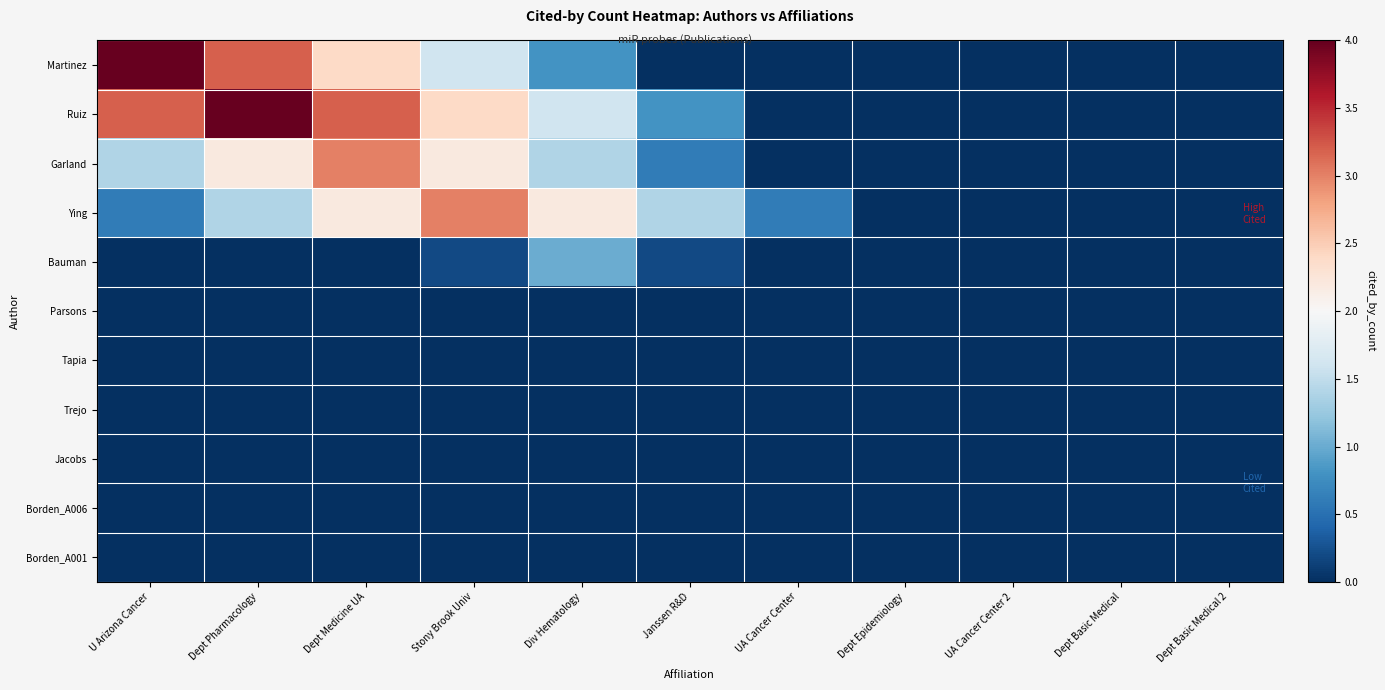

Reading left to right, what are all the values shown in this chart?

Martinez: U Arizona Cancer=4.0	Dept Pharmacology=3.2	Dept Medicine UA=2.4	Stony Brook Univ=1.6	Div Hematology=0.8	Janssen R&D=0.0	UA Cancer Center=0.0	Dept Epidemiology=0.0	UA Cancer Center 2=0.0	Dept Basic Medical=0.0	Dept Basic Medical 2=0.0
Ruiz: U Arizona Cancer=3.2	Dept Pharmacology=4.0	Dept Medicine UA=3.2	Stony Brook Univ=2.4	Div Hematology=1.6	Janssen R&D=0.8	UA Cancer Center=0.0	Dept Epidemiology=0.0	UA Cancer Center 2=0.0	Dept Basic Medical=0.0	Dept Basic Medical 2=0.0
Garland: U Arizona Cancer=1.4	Dept Pharmacology=2.2	Dept Medicine UA=3.0	Stony Brook Univ=2.2	Div Hematology=1.4	Janssen R&D=0.6	UA Cancer Center=0.0	Dept Epidemiology=0.0	UA Cancer Center 2=0.0	Dept Basic Medical=0.0	Dept Basic Medical 2=0.0
Ying: U Arizona Cancer=0.6	Dept Pharmacology=1.4	Dept Medicine UA=2.2	Stony Brook Univ=3.0	Div Hematology=2.2	Janssen R&D=1.4	UA Cancer Center=0.6	Dept Epidemiology=0.0	UA Cancer Center 2=0.0	Dept Basic Medical=0.0	Dept Basic Medical 2=0.0
Bauman: U Arizona Cancer=0.0	Dept Pharmacology=0.0	Dept Medicine UA=0.0	Stony Brook Univ=0.2	Div Hematology=1.0	Janssen R&D=0.2	UA Cancer Center=0.0	Dept Epidemiology=0.0	UA Cancer Center 2=0.0	Dept Basic Medical=0.0	Dept Basic Medical 2=0.0
Parsons: U Arizona Cancer=0.0	Dept Pharmacology=0.0	Dept Medicine UA=0.0	Stony Brook Univ=0.0	Div Hematology=0.0	Janssen R&D=0.0	UA Cancer Center=0.0	Dept Epidemiology=0.0	UA Cancer Center 2=0.0	Dept Basic Medical=0.0	Dept Basic Medical 2=0.0
Tapia: U Arizona Cancer=0.0	Dept Pharmacology=0.0	Dept Medicine UA=0.0	Stony Brook Univ=0.0	Div Hematology=0.0	Janssen R&D=0.0	UA Cancer Center=0.0	Dept Epidemiology=0.0	UA Cancer Center 2=0.0	Dept Basic Medical=0.0	Dept Basic Medical 2=0.0
Trejo: U Arizona Cancer=0.0	Dept Pharmacology=0.0	Dept Medicine UA=0.0	Stony Brook Univ=0.0	Div Hematology=0.0	Janssen R&D=0.0	UA Cancer Center=0.0	Dept Epidemiology=0.0	UA Cancer Center 2=0.0	Dept Basic Medical=0.0	Dept Basic Medical 2=0.0
Jacobs: U Arizona Cancer=0.0	Dept Pharmacology=0.0	Dept Medicine UA=0.0	Stony Brook Univ=0.0	Div Hematology=0.0	Janssen R&D=0.0	UA Cancer Center=0.0	Dept Epidemiology=0.0	UA Cancer Center 2=0.0	Dept Basic Medical=0.0	Dept Basic Medical 2=0.0
Borden_A006: U Arizona Cancer=0.0	Dept Pharmacology=0.0	Dept Medicine UA=0.0	Stony Brook Univ=0.0	Div Hematology=0.0	Janssen R&D=0.0	UA Cancer Center=0.0	Dept Epidemiology=0.0	UA Cancer Center 2=0.0	Dept Basic Medical=0.0	Dept Basic Medical 2=0.0
Borden_A001: U Arizona Cancer=0.0	Dept Pharmacology=0.0	Dept Medicine UA=0.0	Stony Brook Univ=0.0	Div Hematology=0.0	Janssen R&D=0.0	UA Cancer Center=0.0	Dept Epidemiology=0.0	UA Cancer Center 2=0.0	Dept Basic Medical=0.0	Dept Basic Medical 2=0.0